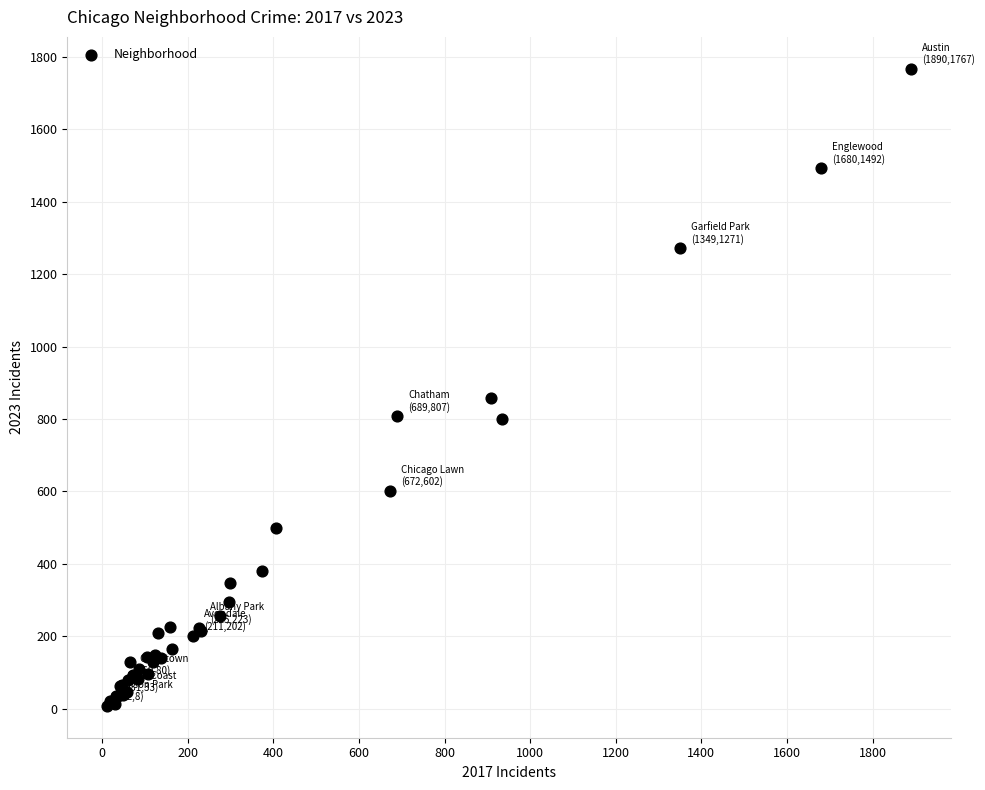

What Y value in the scatter plot is closest to 887?

859